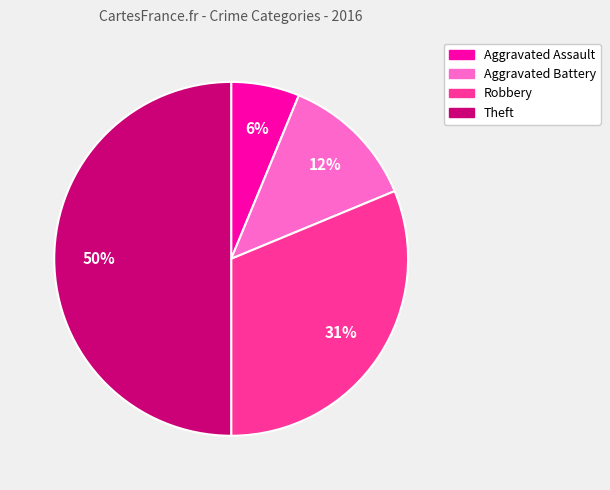

What is the largest slice in the pie chart?

Theft